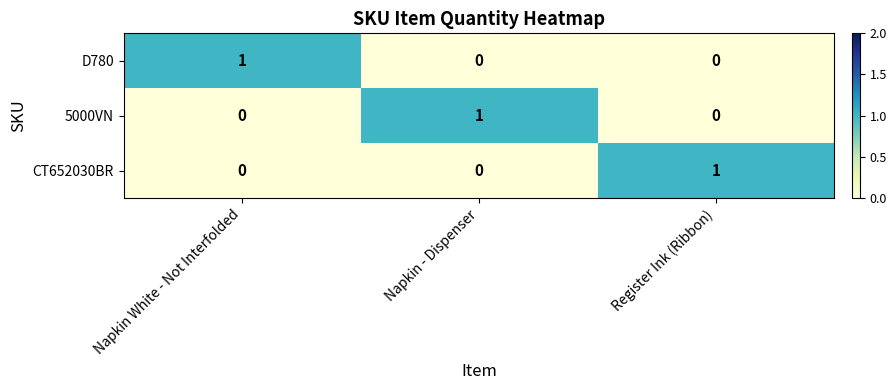

Reading left to right, extract all data points from this chart.

D780: 1	0	0
5000VN: 0	1	0
CT652030BR: 0	0	1